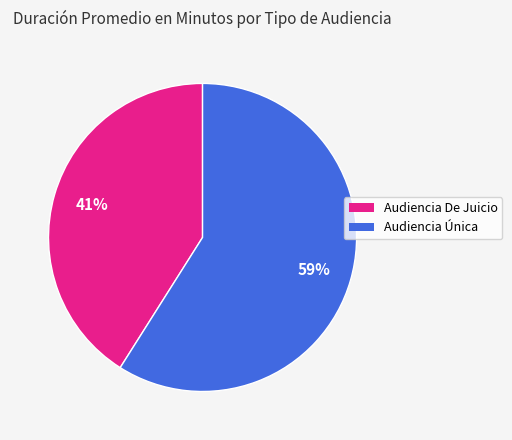

Which category accounts for the majority?

Audiencia Única